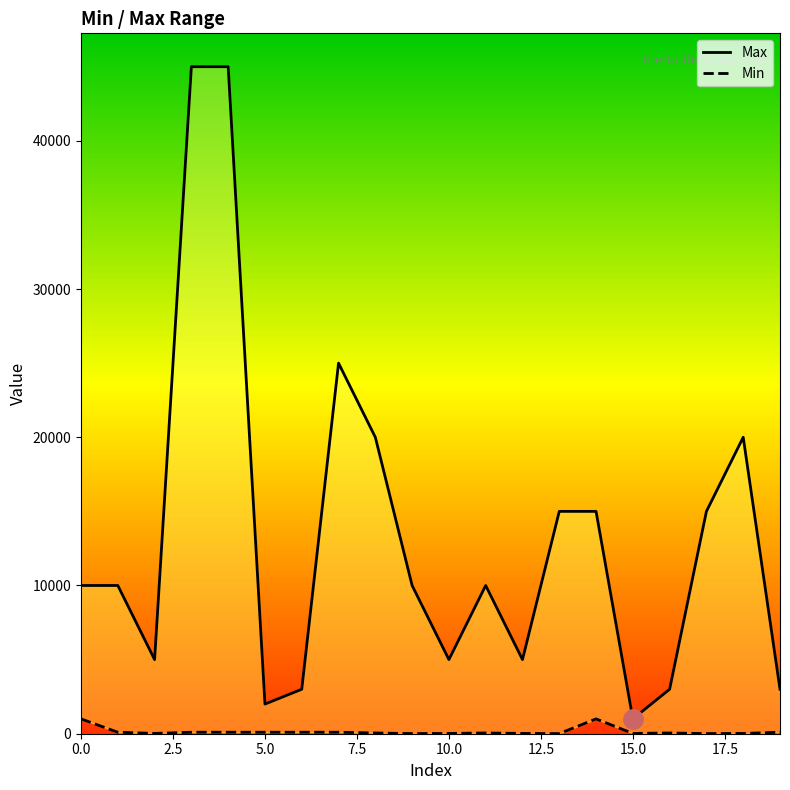

True or false: Max and Min cross at least once.

False